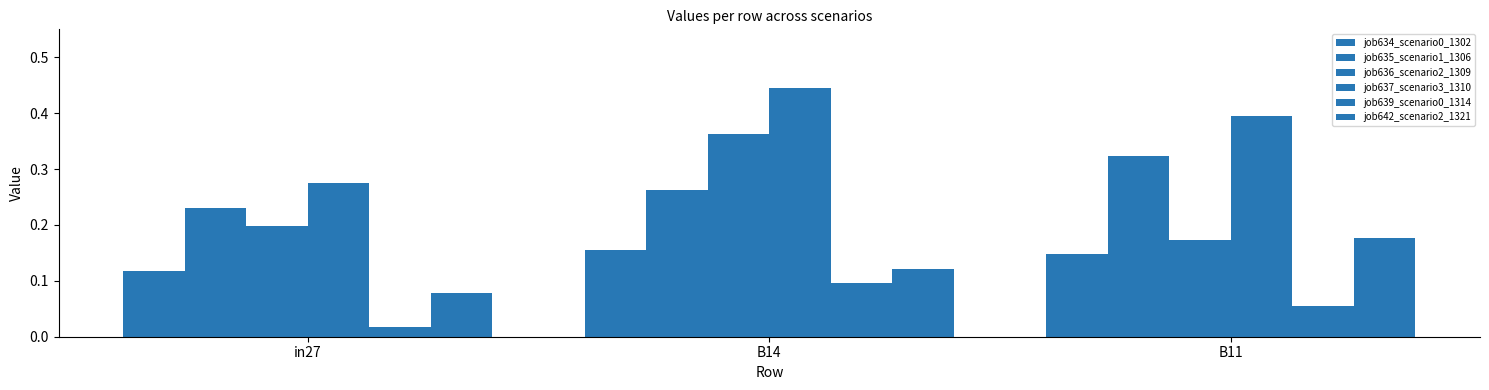

Which series has the widest spread of values?

job636_scenario2_1309